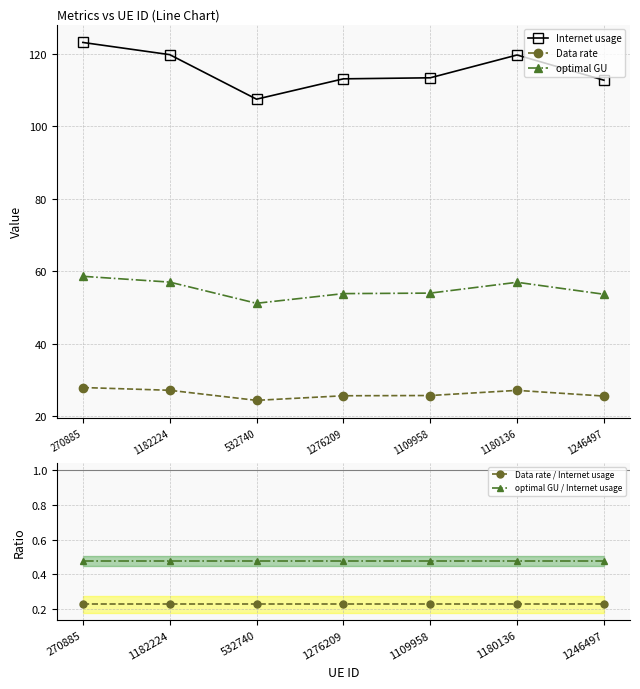

The value of optimal GU at 532740 is 51.1. True or false?

True